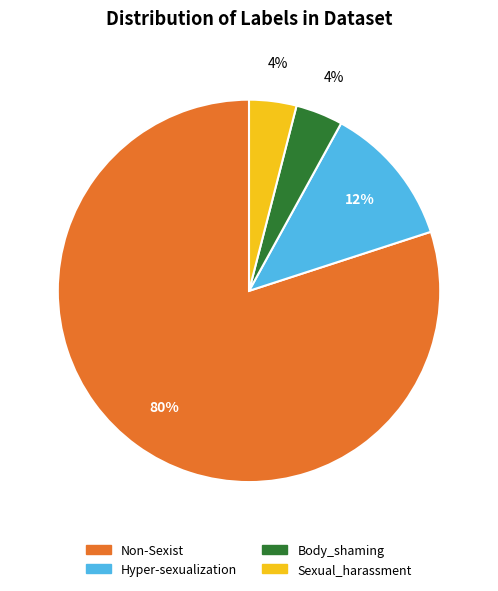

How many segments does this pie chart have?

4